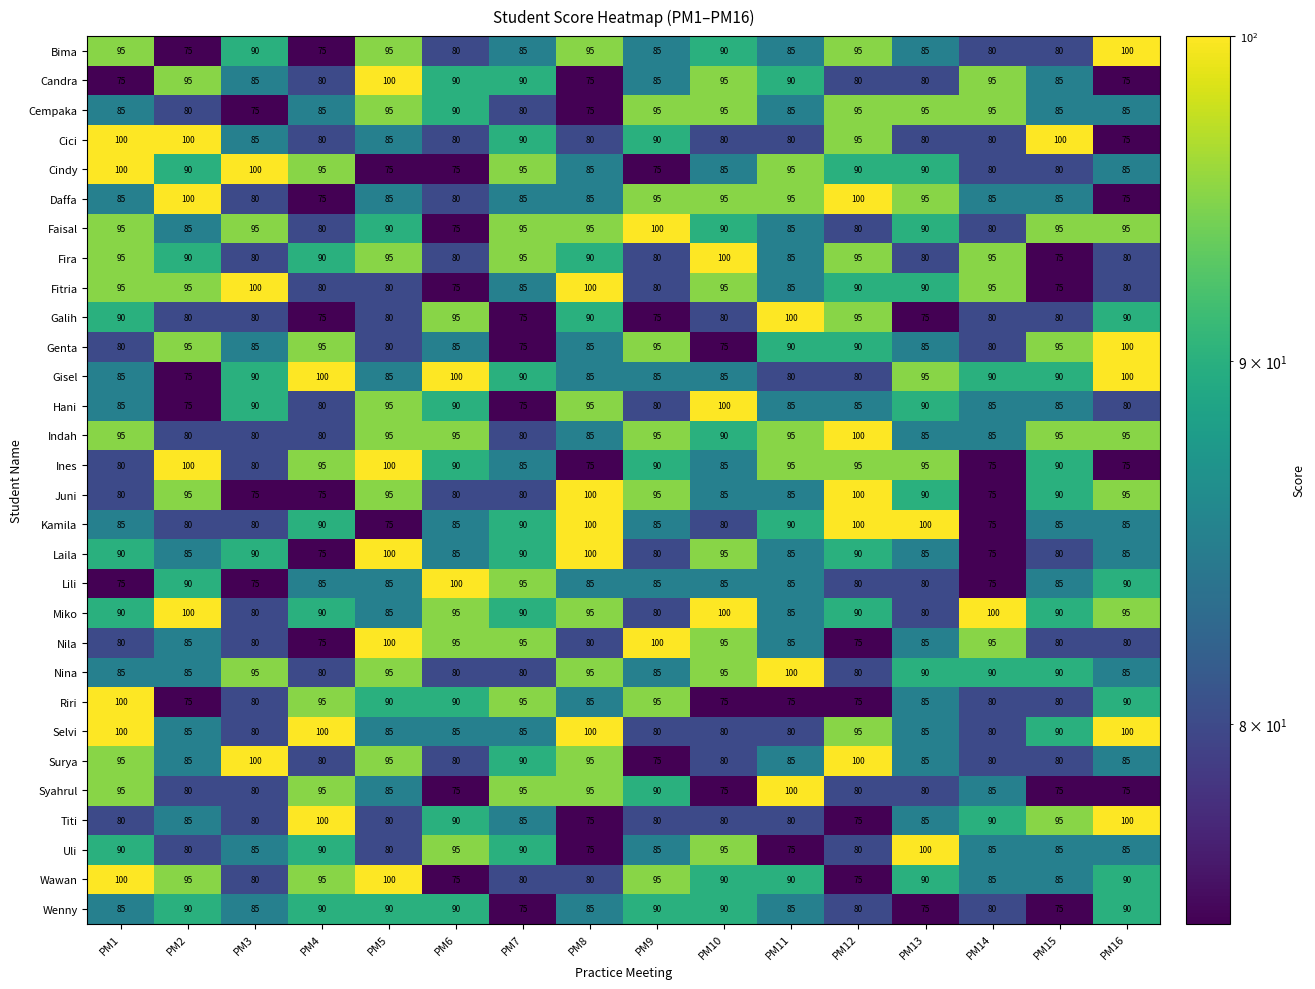

What is the difference between the highest and lowest values at PM16?

25